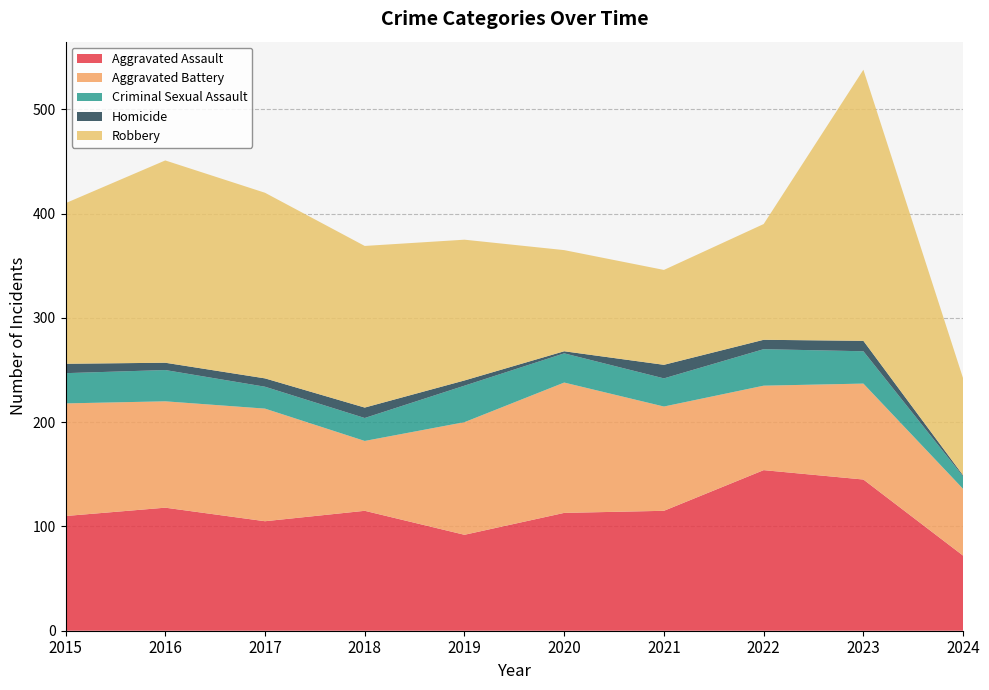

Reading left to right, what are all the values shown in this chart?

Aggravated Assault: 110	118	105	115	92	113	115	154	145	72
Aggravated Battery: 108	102	108	67	108	125	100	81	92	64
Criminal Sexual Assault: 29	30	21	22	35	28	27	35	31	12
Homicide: 9	7	8	10	5	2	13	9	10	1
Robbery: 154	194	178	155	135	97	91	111	260	93